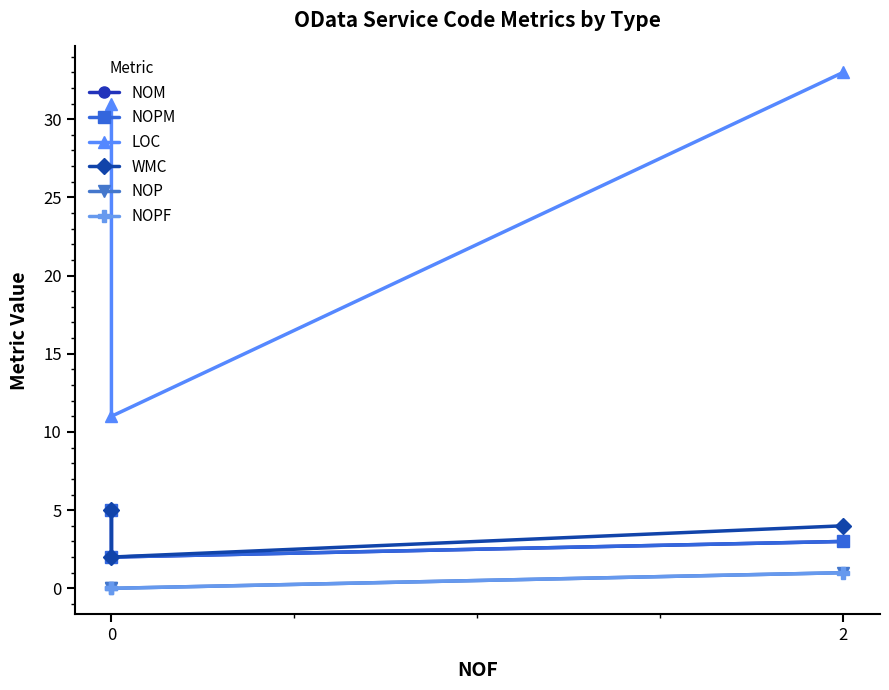

How many data points does each series have?

3